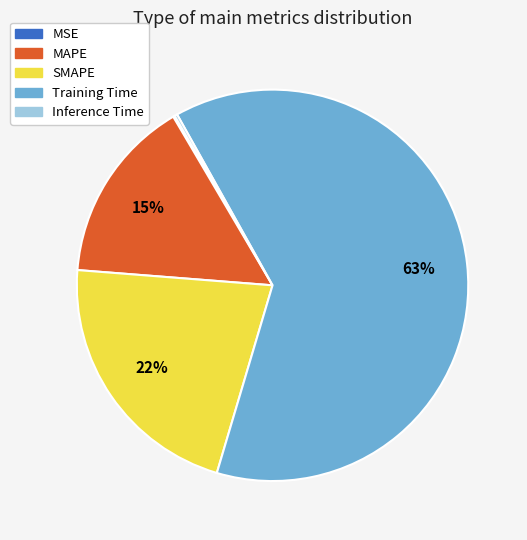

To the nearest percent, what is the average slice percentage?

20%